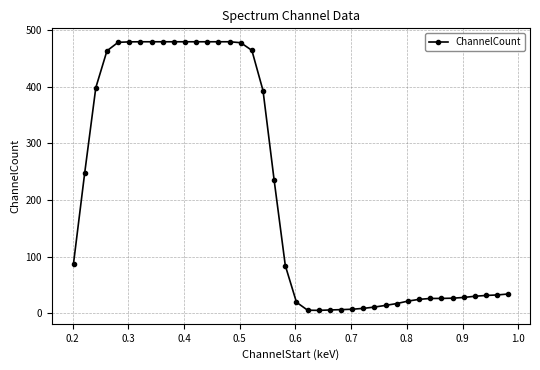

What is the average value?

212.6